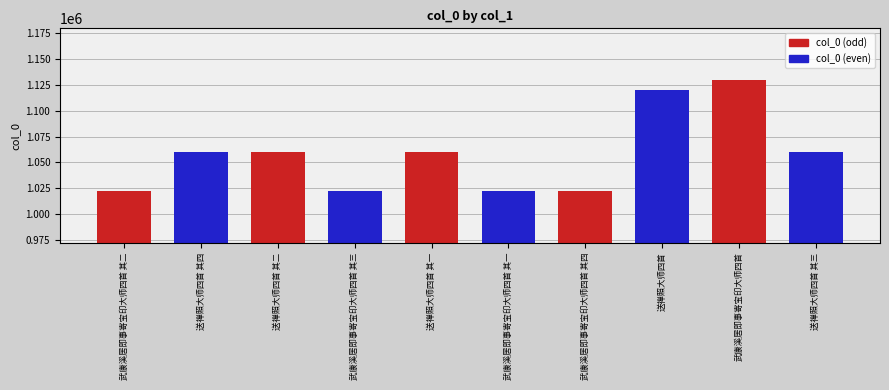

What is the label of the 1st bar from the left?

武康溪居即事寄宝印大师四首 其二